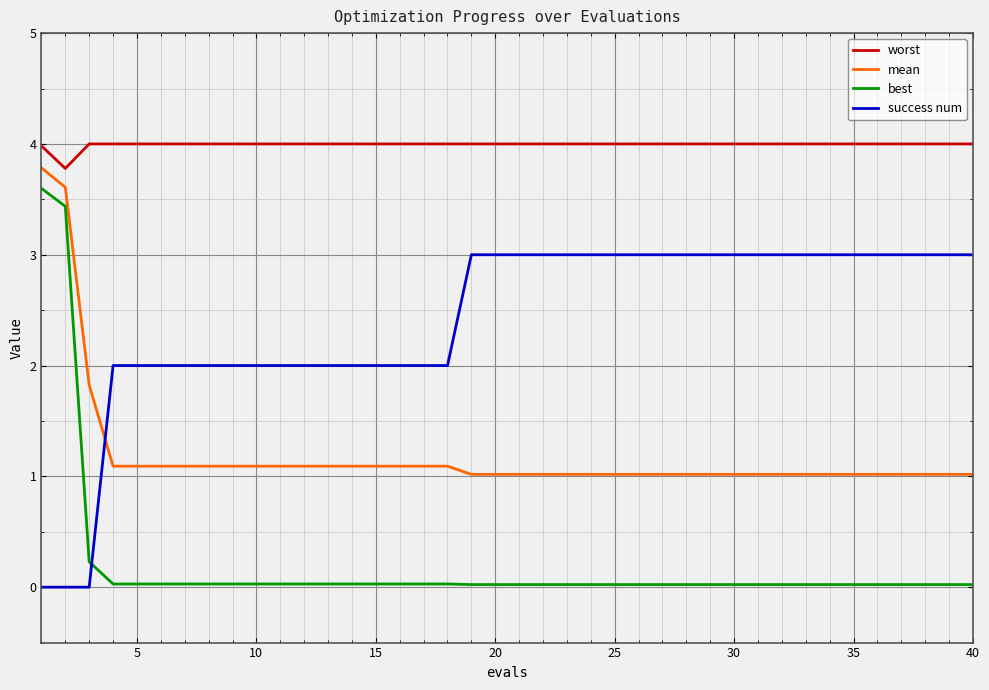

How many values in the success num series are below 3?

18